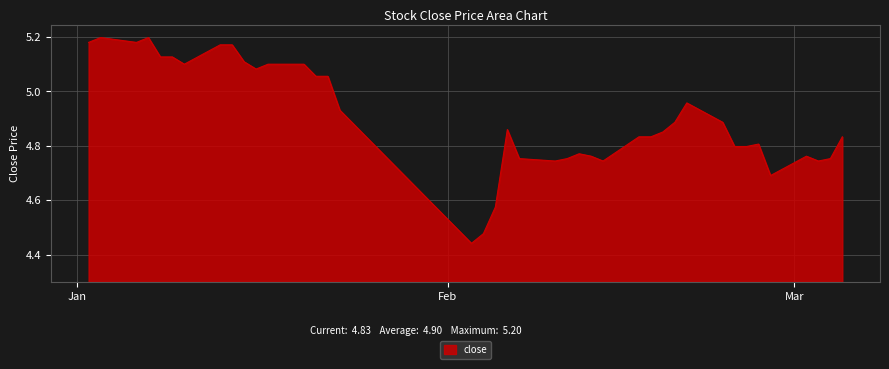

What is the difference between the maximum and minimum values?

0.8